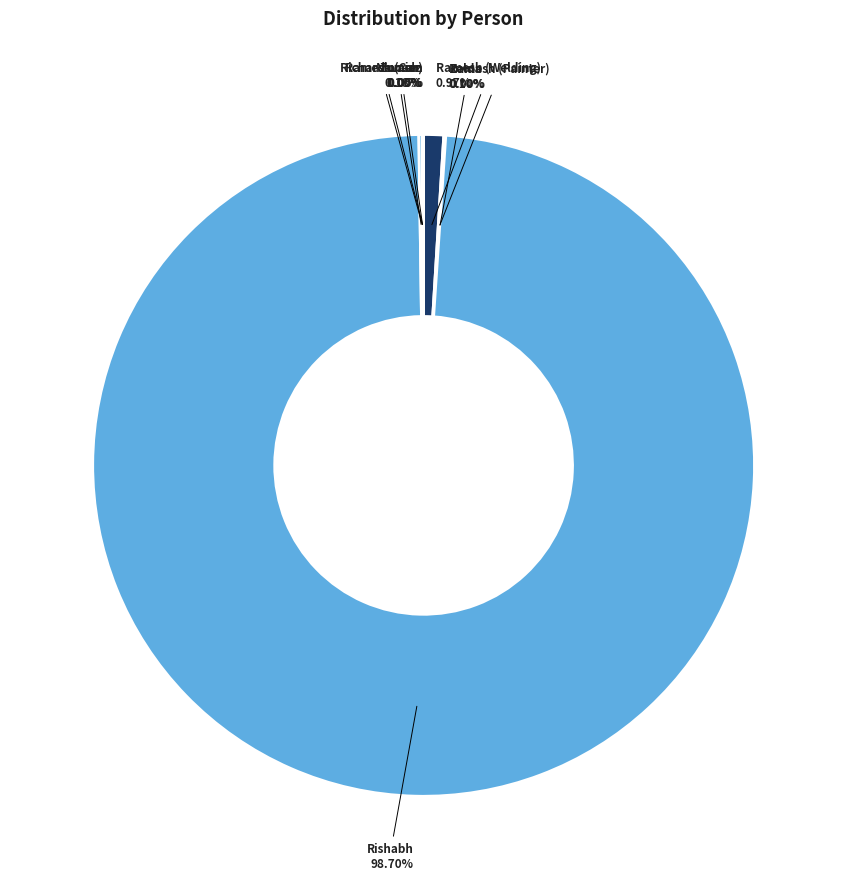

How many segments does this pie chart have?

8